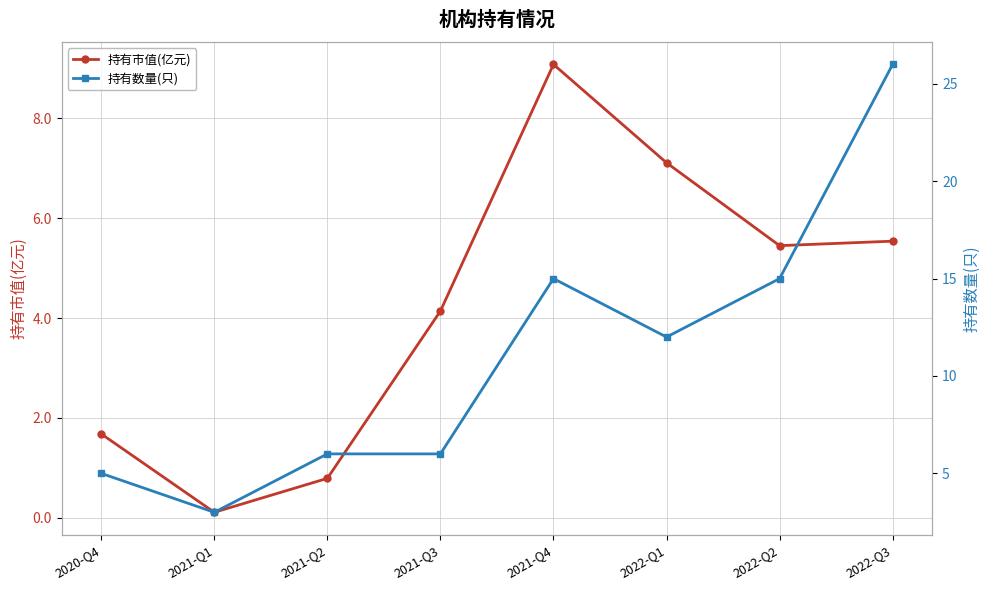

What position from the right is 2020-Q4?

8